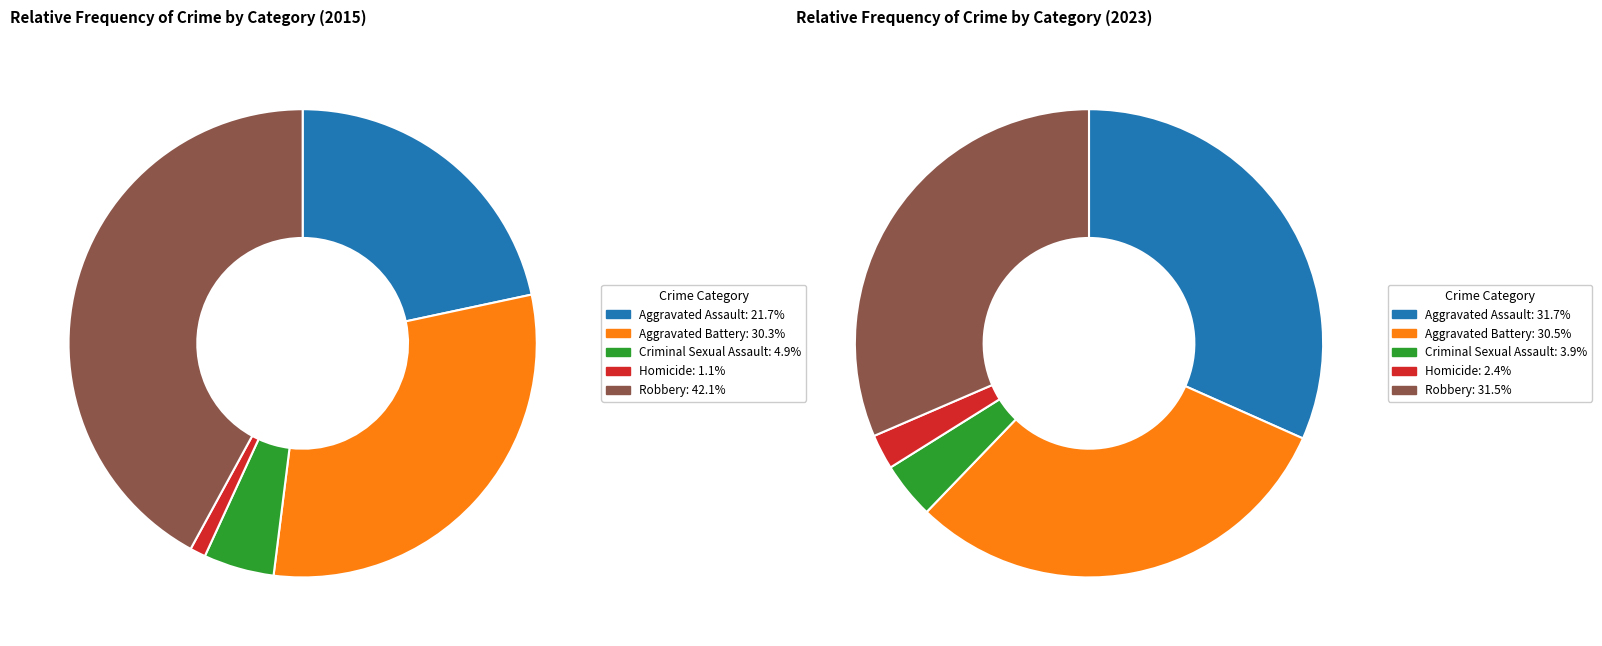

Does any single category account for the majority?

No